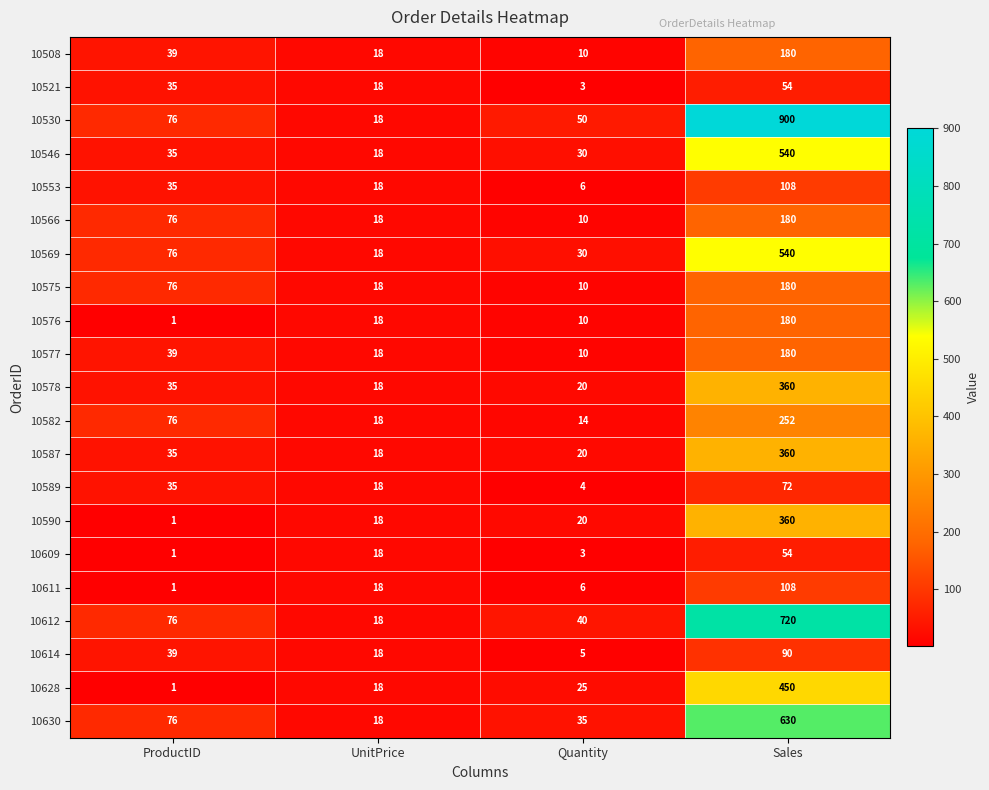

How many values in the 10577 series are below 39?

2